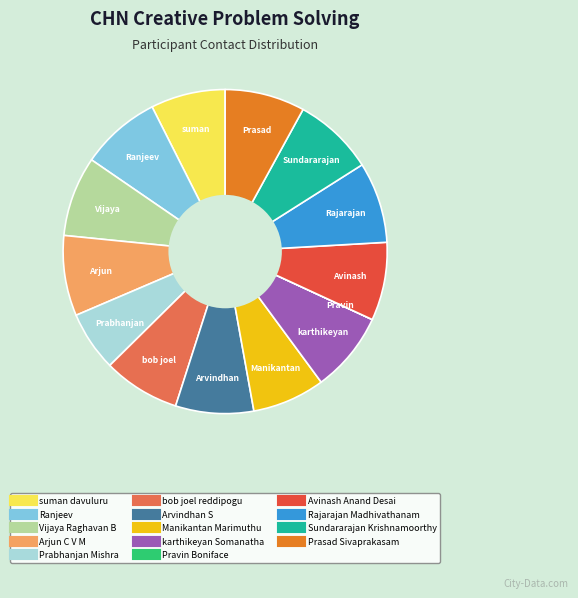

The Rajarajan Madhivathanam slice represents 8% of the pie. True or false?

True